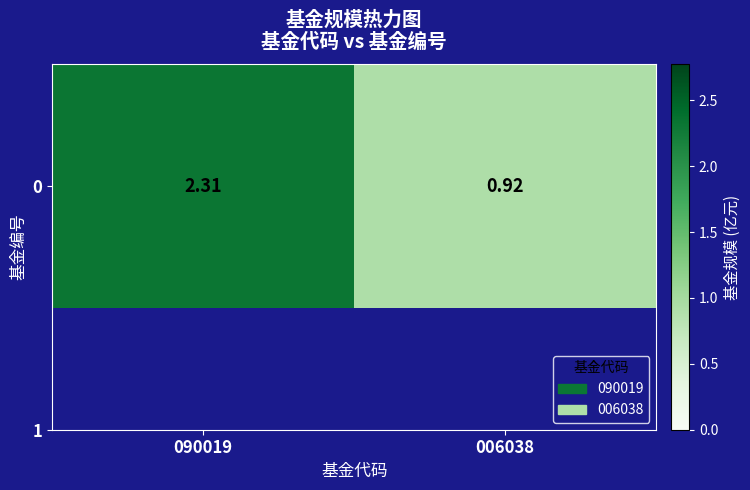

Is it true that the value at 006038 is 0.9?

True